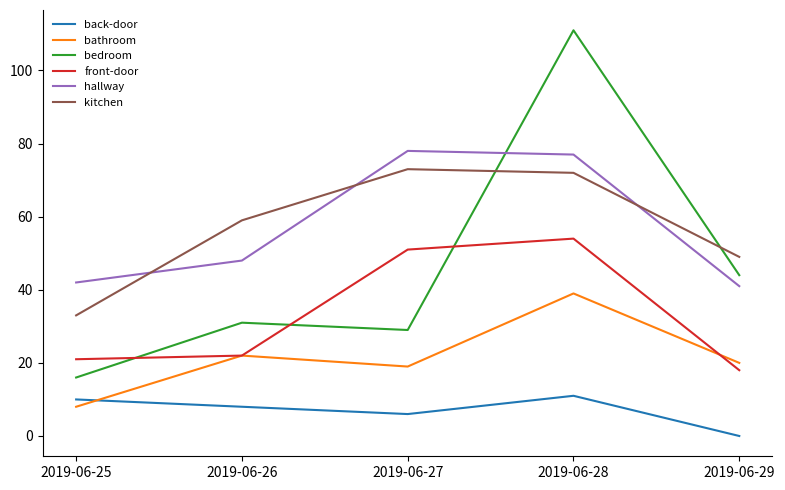

Rank the series at 2019-06-28 from highest to lowest value.

bedroom, hallway, kitchen, front-door, bathroom, back-door